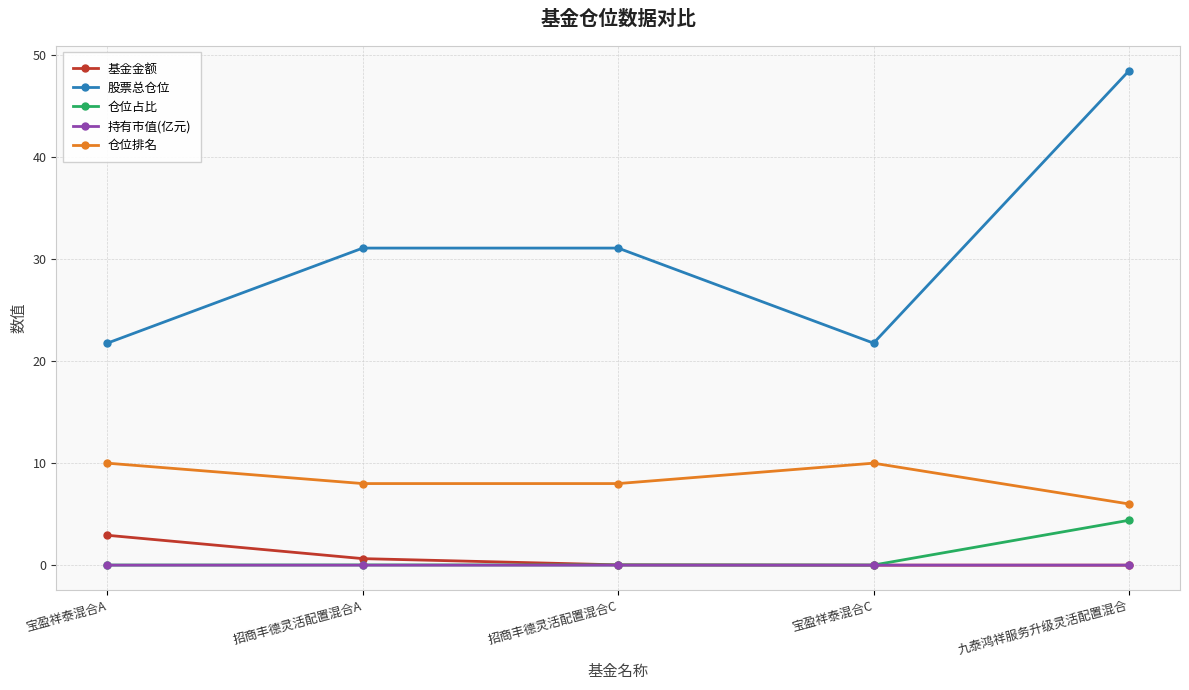

True or false: 仓位占比 and 仓位排名 intersect in this chart.

False